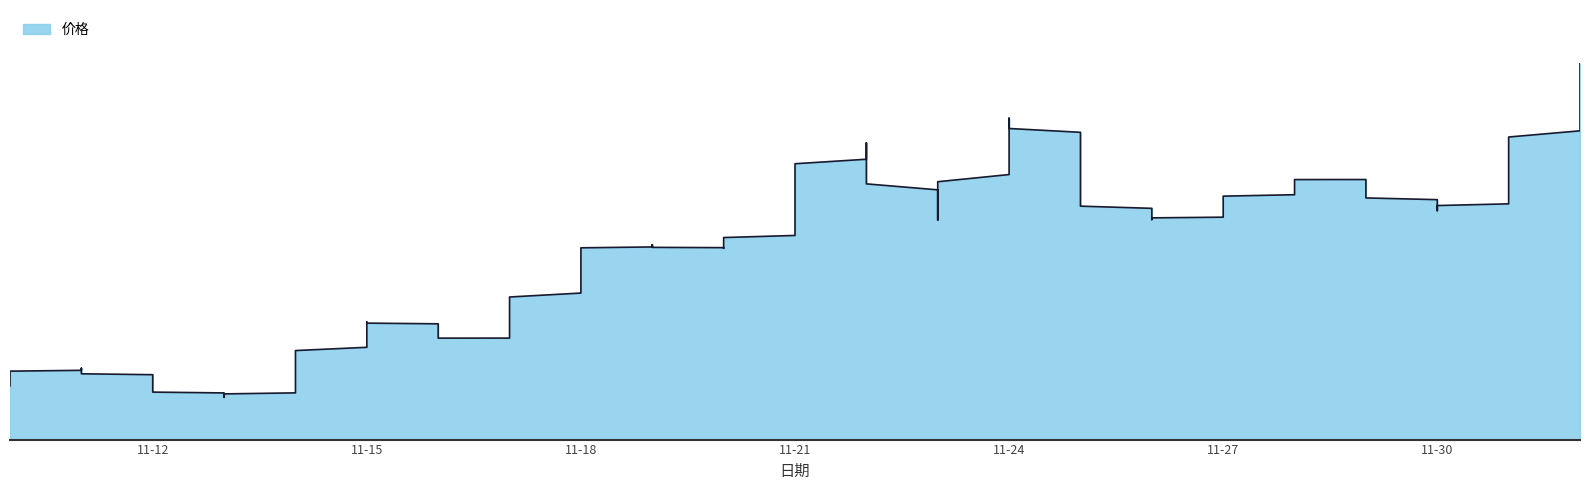

The chart shows a value of 18.0 at 2022-11-18. True or false?

True